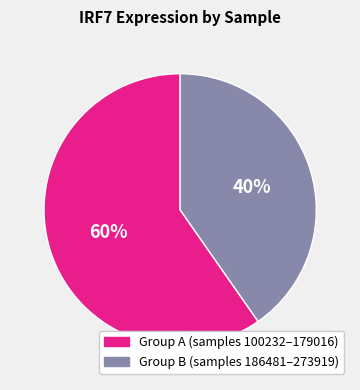

Which slice is the smallest?

Group B (samples 186481–273919)